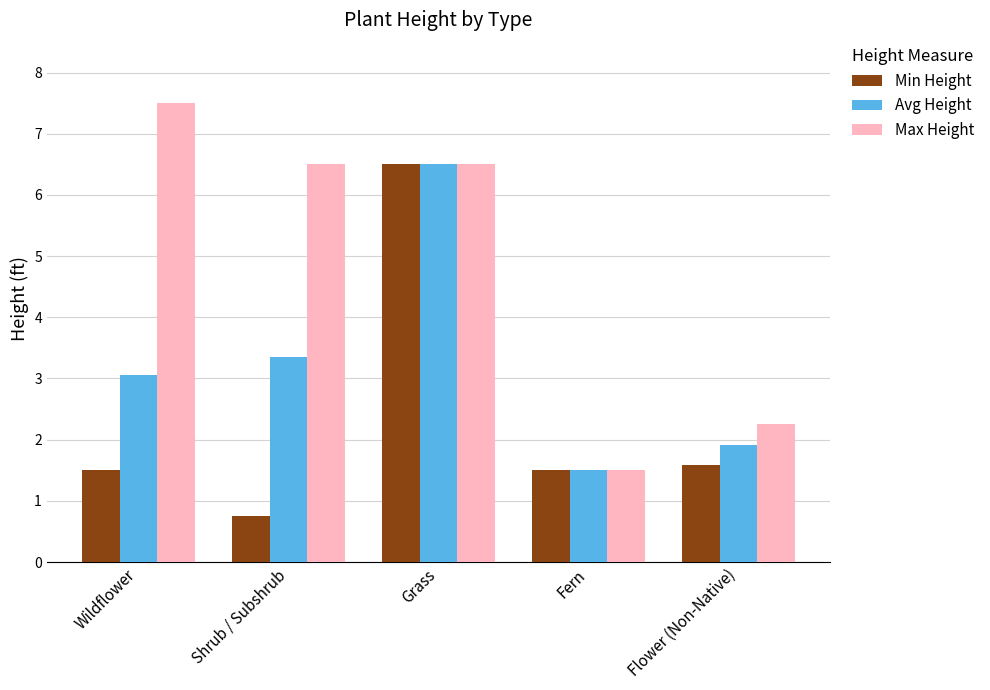

Which series has the largest range (max minus min)?

Max Height